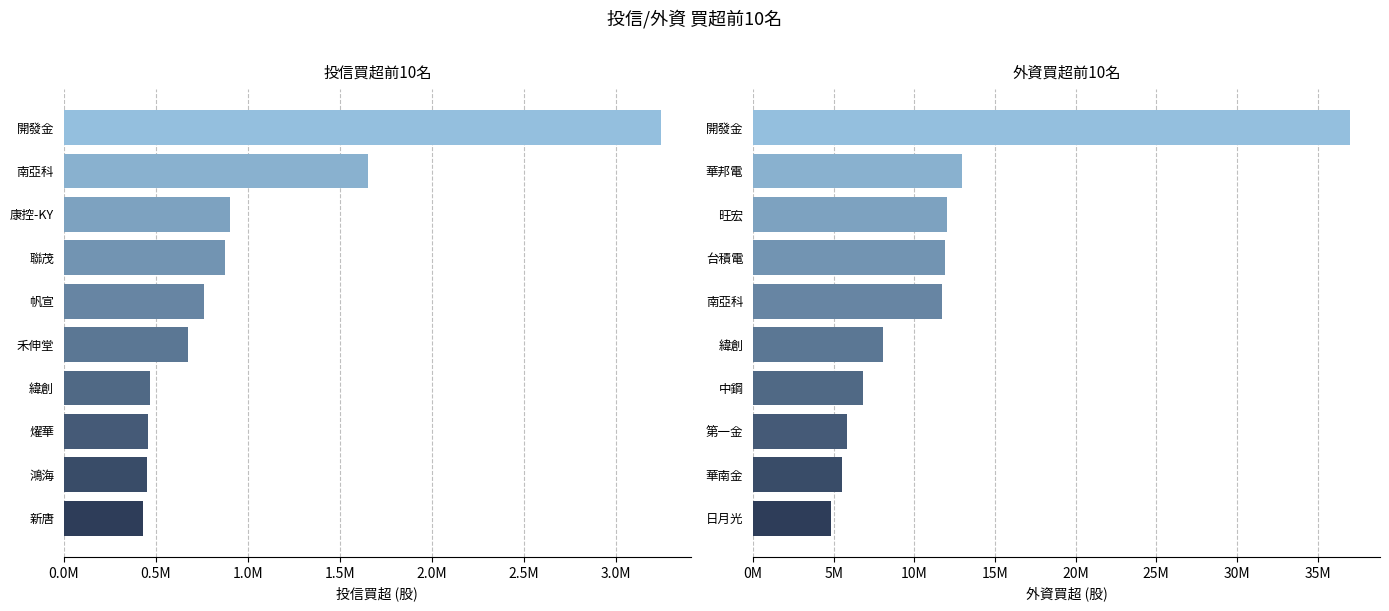

Which series has the largest total across all categories?

外資買超